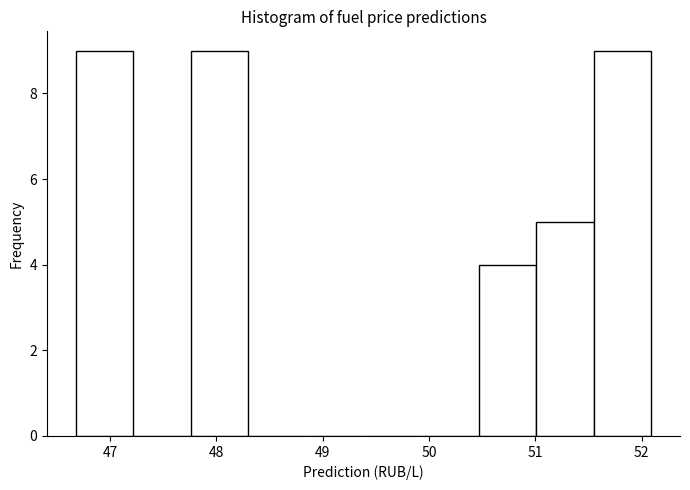

Reading left to right, list every bar in this chart as the range it spans on the x-axis followed by its height. Neither the bar edges nor the heights are printed on the chart, so give them approximately, as read against the axes.

46.7 to 47.2: 9
47.2 to 47.8: 0
47.8 to 48.3: 9
48.3 to 48.8: 0
48.8 to 49.4: 0
49.4 to 49.9: 0
49.9 to 50.5: 0
50.5 to 51.0: 4
51.0 to 51.5: 5
51.5 to 52.1: 9